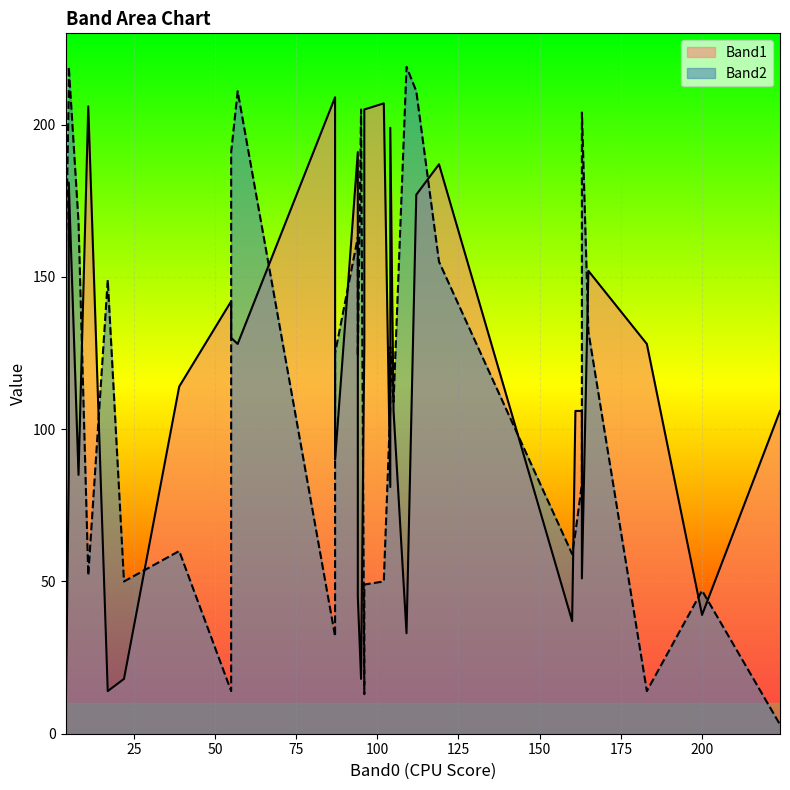

After their last crossing, which series has the higher values: Band1 or Band2?

Band1